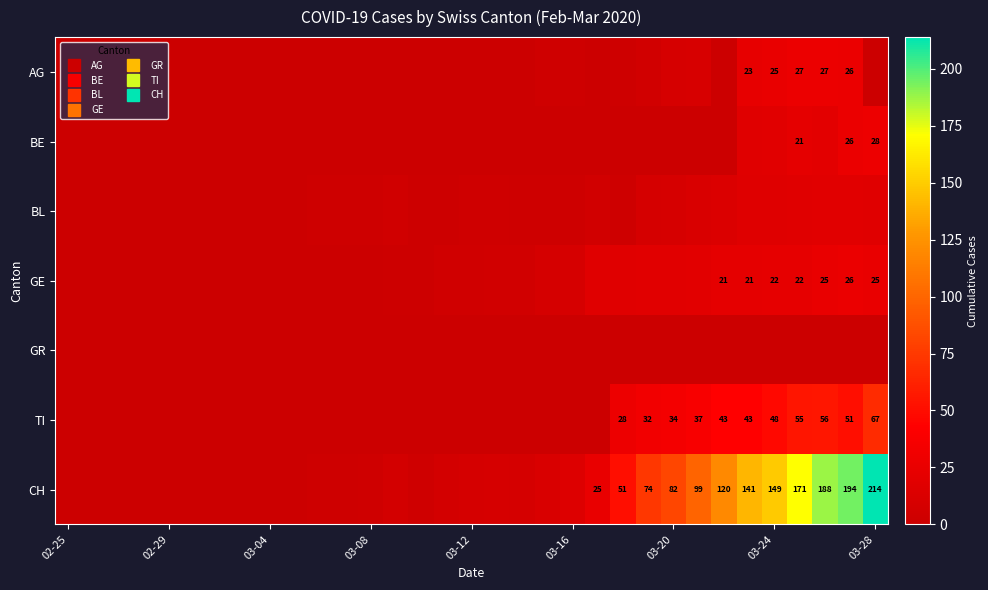

How many series are shown in this chart?

7